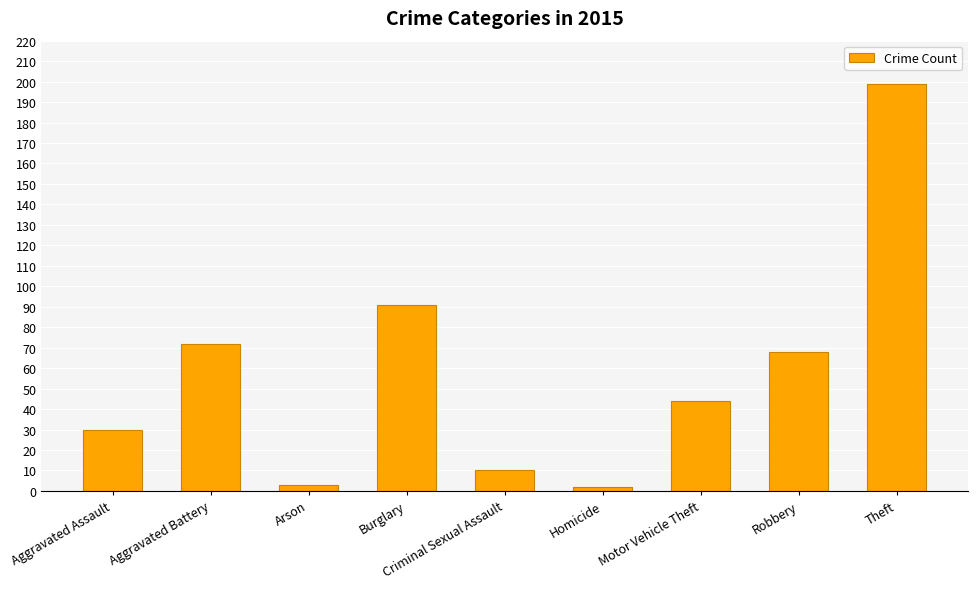

What is the value of the 1st bar from the left?

30